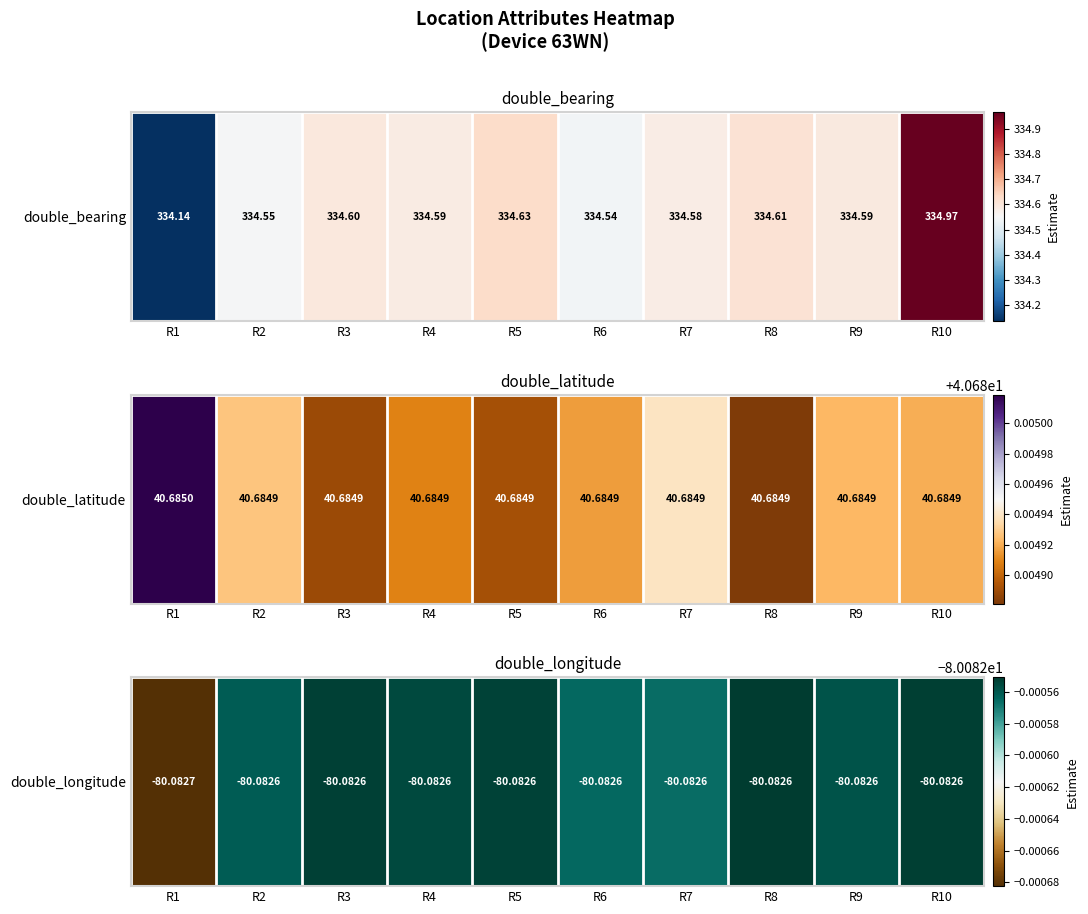

At which label is the value closest to -80?

R8